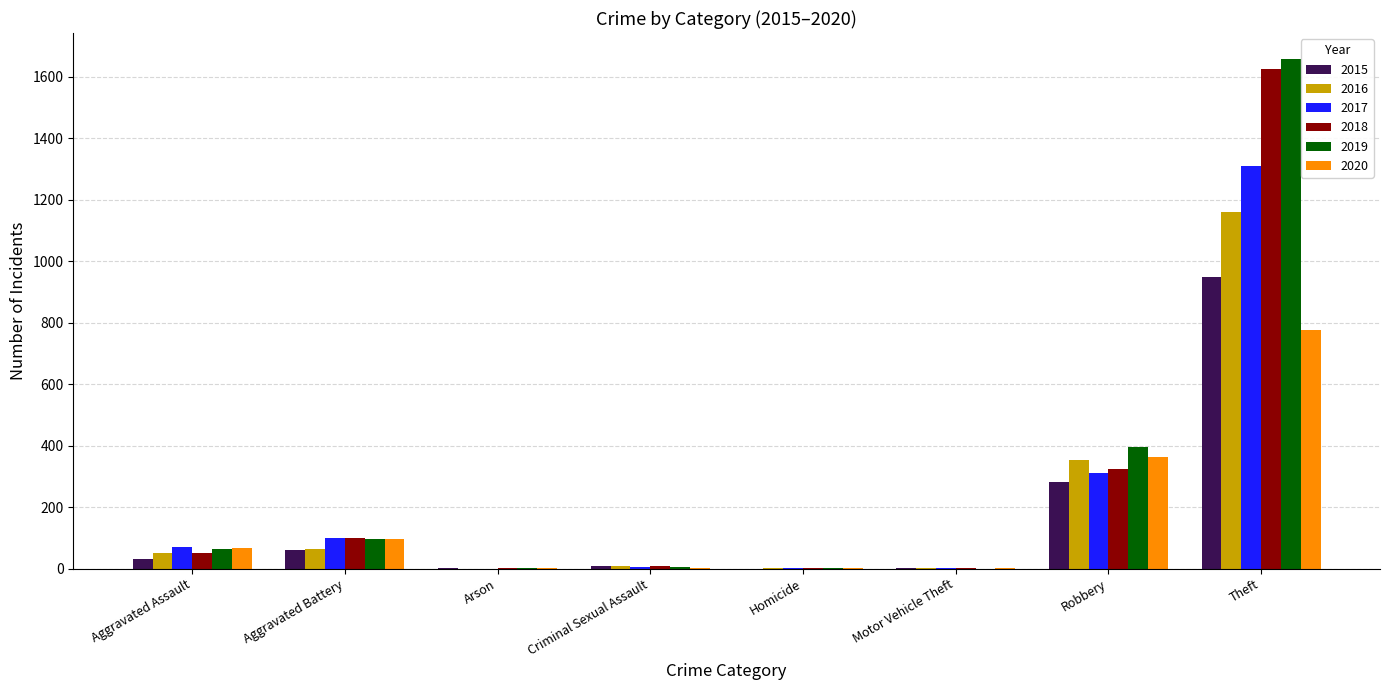

What are all the series names shown in the legend?

2015, 2016, 2017, 2018, 2019, 2020